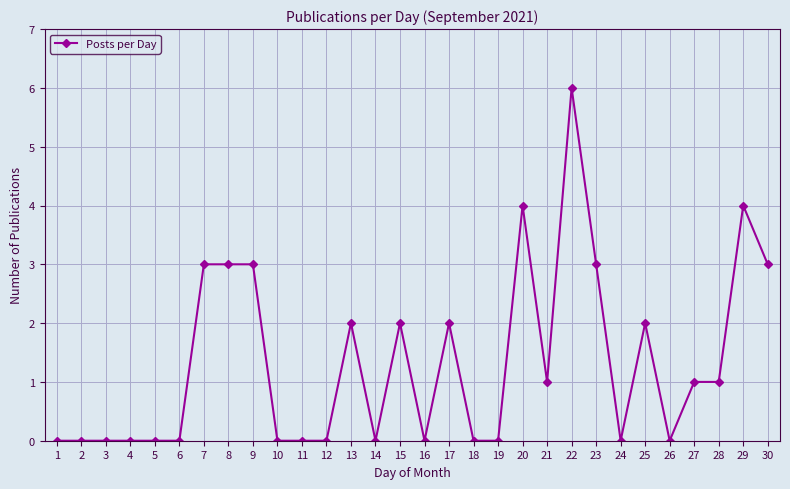

What is the difference between the maximum and minimum values?

6